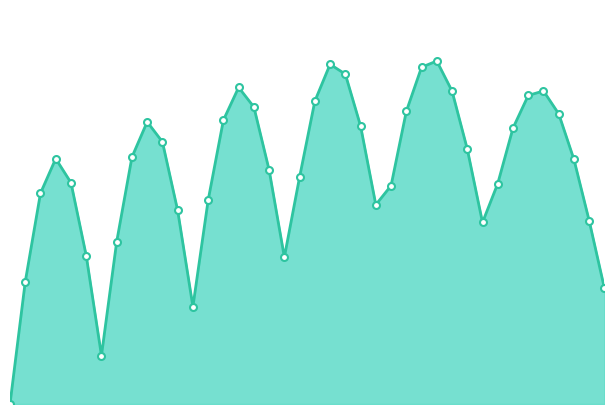

What is the ratio of the value at 15 to the value at 28?

0.7